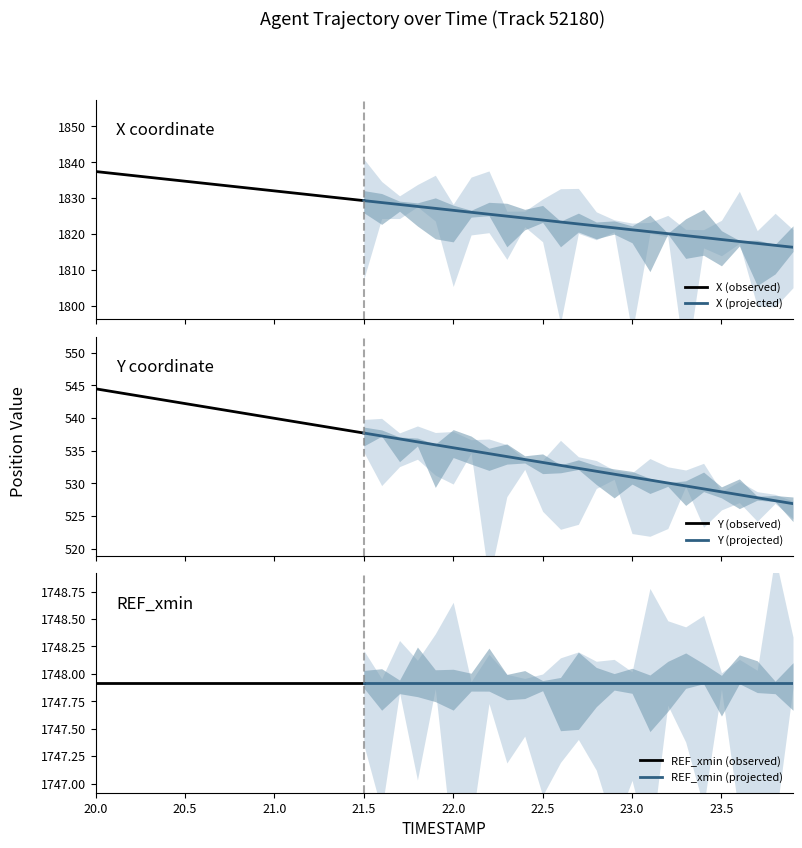

Reading left to right, what are all the values shown in this chart?

X: 20.0=1837.4	20.1=1836.9	20.2=1836.4	20.3=1835.8	20.4=1835.3	20.5=1834.7	20.6=1834.2	20.7=1833.7	20.8=1833.1	20.9=1832.6	21.0=1832.0	21.1=1831.5	21.2=1831.0	21.3=1830.4	21.4=1829.9	21.5=1829.3	21.6=1828.8	21.7=1828.2	21.8=1827.7	21.9=1827.2	22.0=1826.6	22.1=1826.1	22.2=1825.5	22.3=1825.0	22.4=1824.5	22.5=1823.9	22.6=1823.4	22.7=1822.8	22.8=1822.3	22.9=1821.8	23.0=1821.2	23.1=1820.7	23.2=1820.1	23.3=1819.6	23.4=1819.0	23.5=1818.5	23.6=1818.0	23.7=1817.4	23.8=1816.9	23.9=1816.3
Y: 20.0=544.5	20.1=544.0	20.2=543.6	20.3=543.1	20.4=542.7	20.5=542.2	20.6=541.8	20.7=541.3	20.8=540.9	20.9=540.4	21.0=540.0	21.1=539.5	21.2=539.0	21.3=538.6	21.4=538.1	21.5=537.7	21.6=537.2	21.7=536.8	21.8=536.3	21.9=535.9	22.0=535.4	22.1=535.0	22.2=534.5	22.3=534.1	22.4=533.6	22.5=533.2	22.6=532.7	22.7=532.3	22.8=531.8	22.9=531.4	23.0=530.9	23.1=530.5	23.2=530.0	23.3=529.6	23.4=529.1	23.5=528.7	23.6=528.2	23.7=527.8	23.8=527.3	23.9=526.9
REF_xmin: 20.0=1747.9	20.1=1747.9	20.2=1747.9	20.3=1747.9	20.4=1747.9	20.5=1747.9	20.6=1747.9	20.7=1747.9	20.8=1747.9	20.9=1747.9	21.0=1747.9	21.1=1747.9	21.2=1747.9	21.3=1747.9	21.4=1747.9	21.5=1747.9	21.6=1747.9	21.7=1747.9	21.8=1747.9	21.9=1747.9	22.0=1747.9	22.1=1747.9	22.2=1747.9	22.3=1747.9	22.4=1747.9	22.5=1747.9	22.6=1747.9	22.7=1747.9	22.8=1747.9	22.9=1747.9	23.0=1747.9	23.1=1747.9	23.2=1747.9	23.3=1747.9	23.4=1747.9	23.5=1747.9	23.6=1747.9	23.7=1747.9	23.8=1747.9	23.9=1747.9